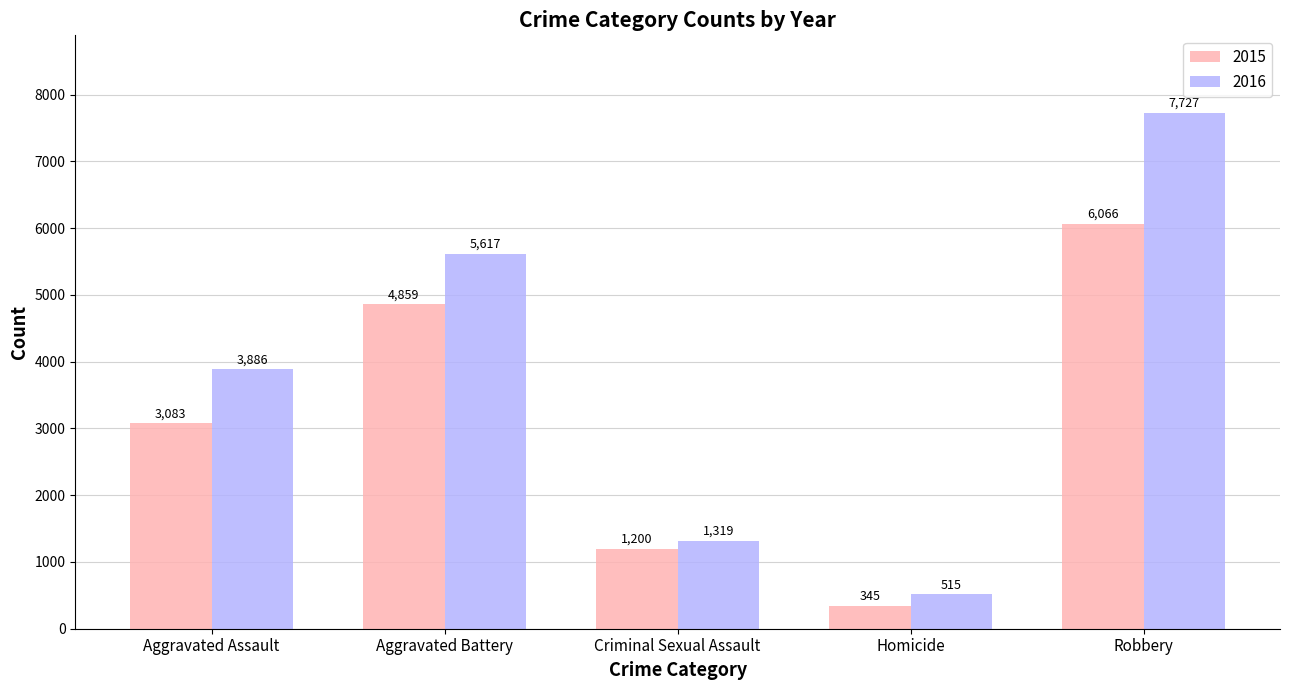

What is the difference between the 2015 values at Aggravated Battery and Robbery?

1207